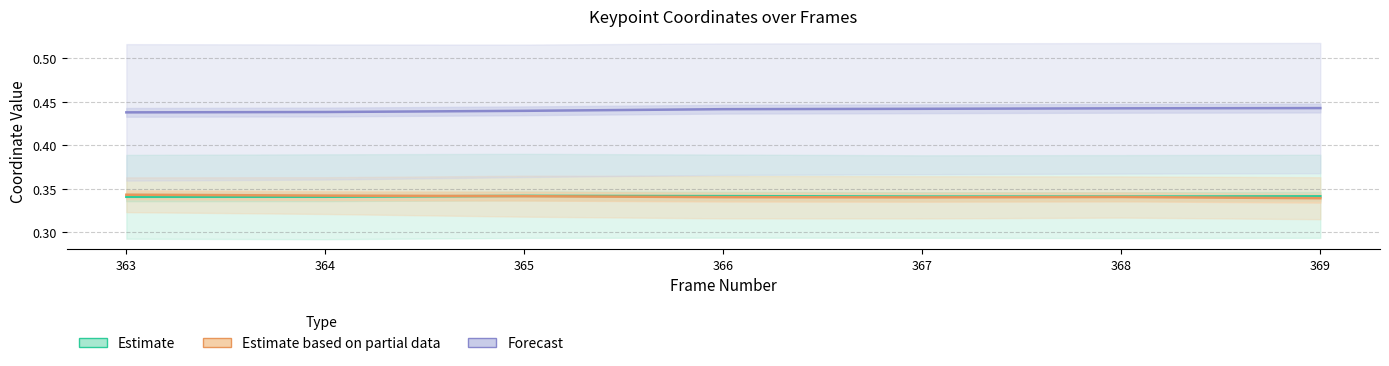

Reading left to right, transcribe all the data shown in this chart.

Estimate: 0.3	0.3	0.3	0.3	0.3	0.3	0.3
Estimate based on partial data: 0.3	0.3	0.3	0.3	0.3	0.3	0.3
Forecast: 0.4	0.4	0.4	0.4	0.4	0.4	0.4